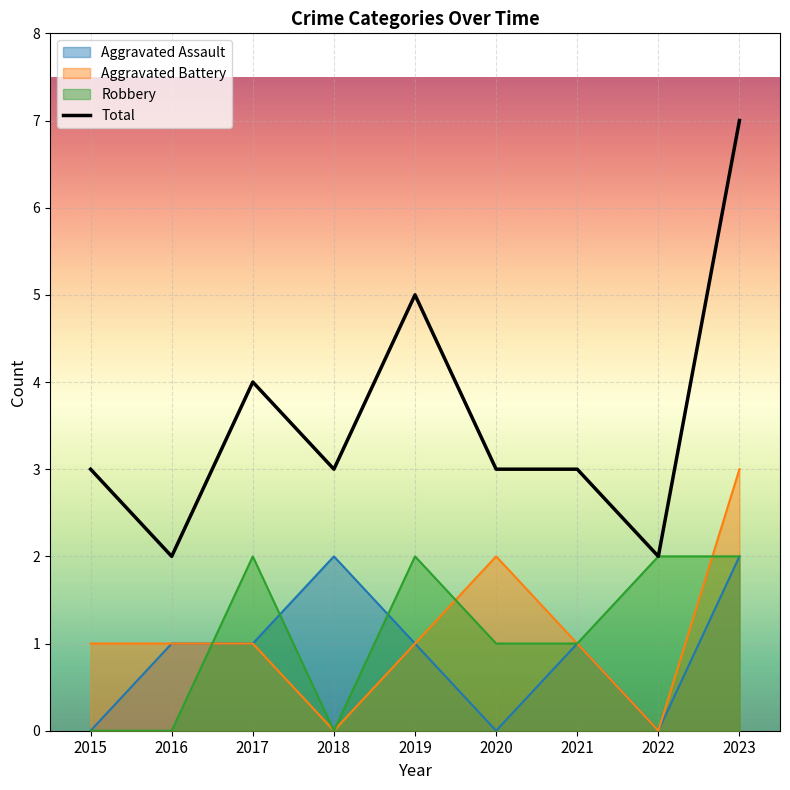

How many lines are shown in the chart?

4